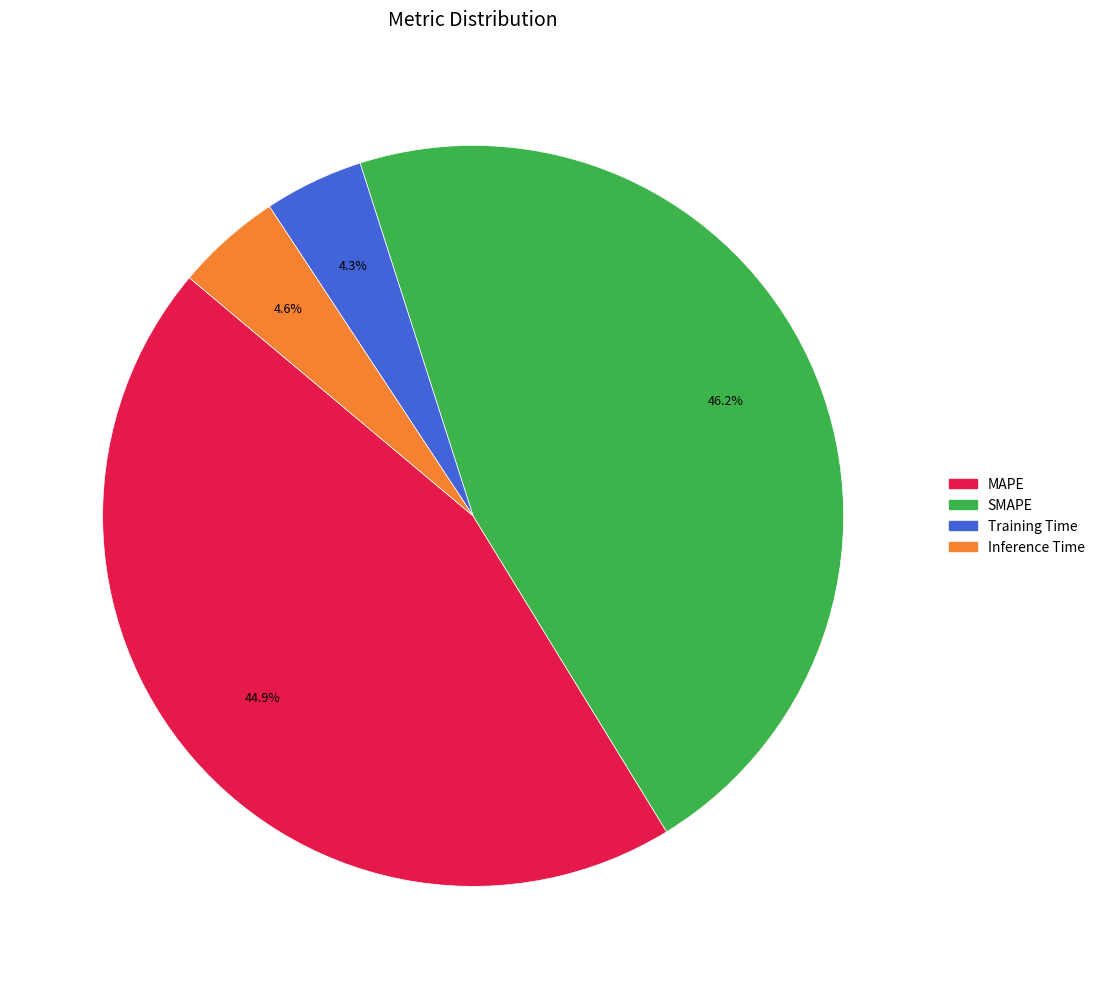

Count the number of slices in the pie.

4